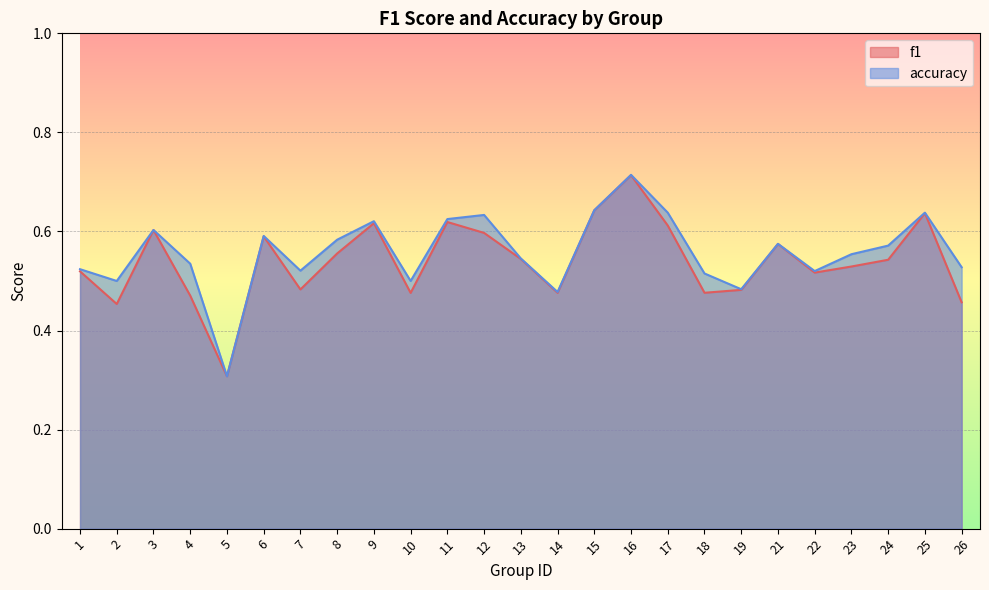

What is the difference between the maximum and second lowest values in the accuracy series?

0.2